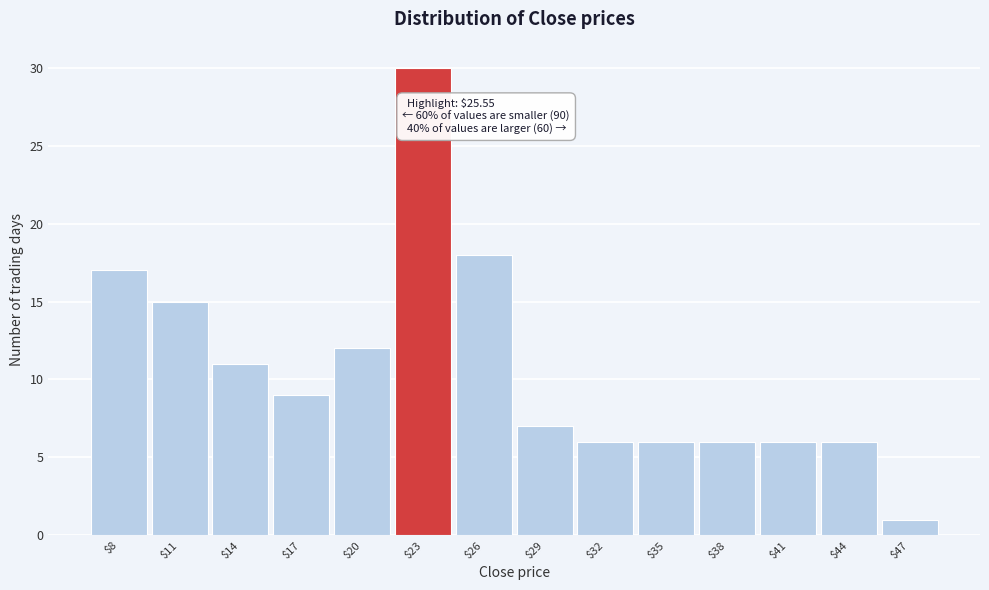

Reading left to right, extract all data points from this chart.

17	15	11	9	12	30	18	7	6	6	6	6	6	1